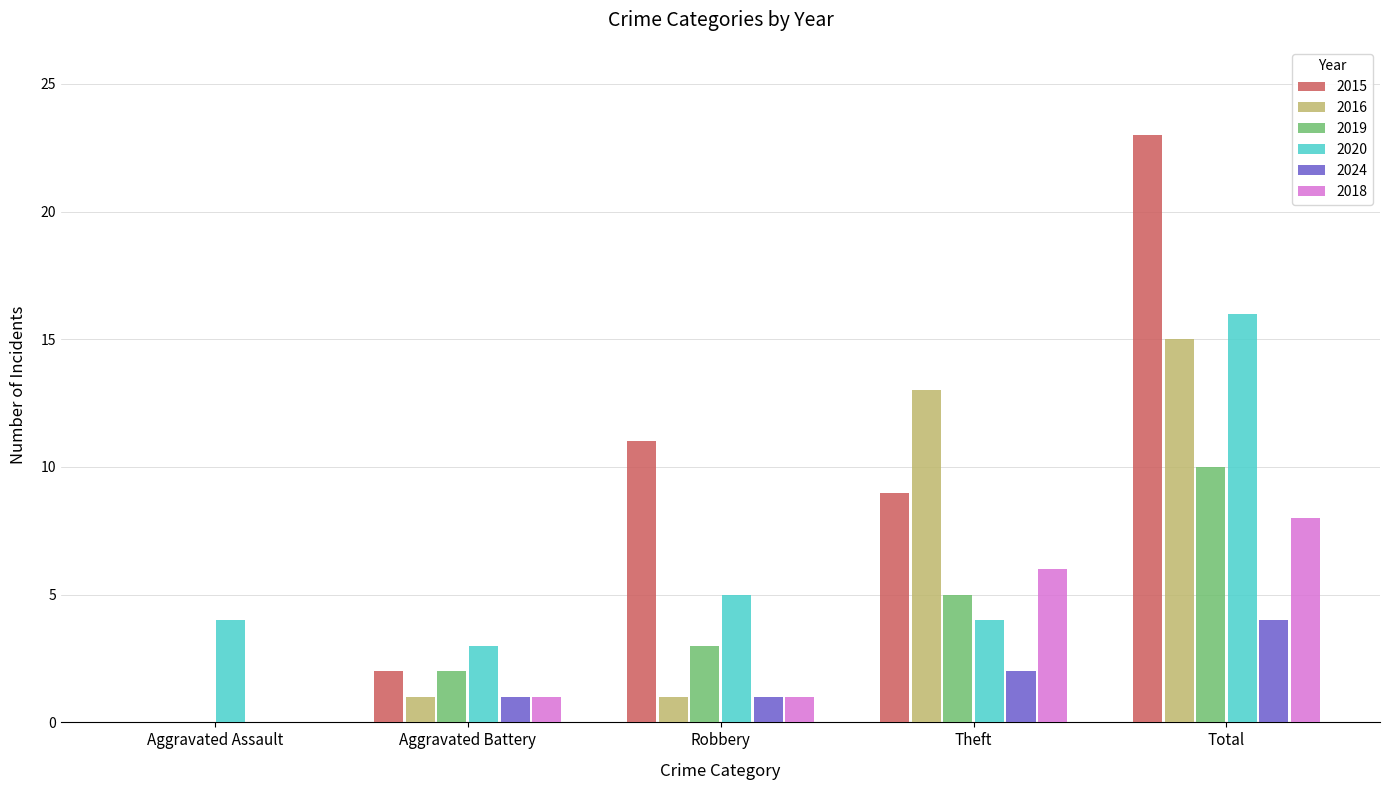

Which series changed the most between Robbery and Theft?

2016